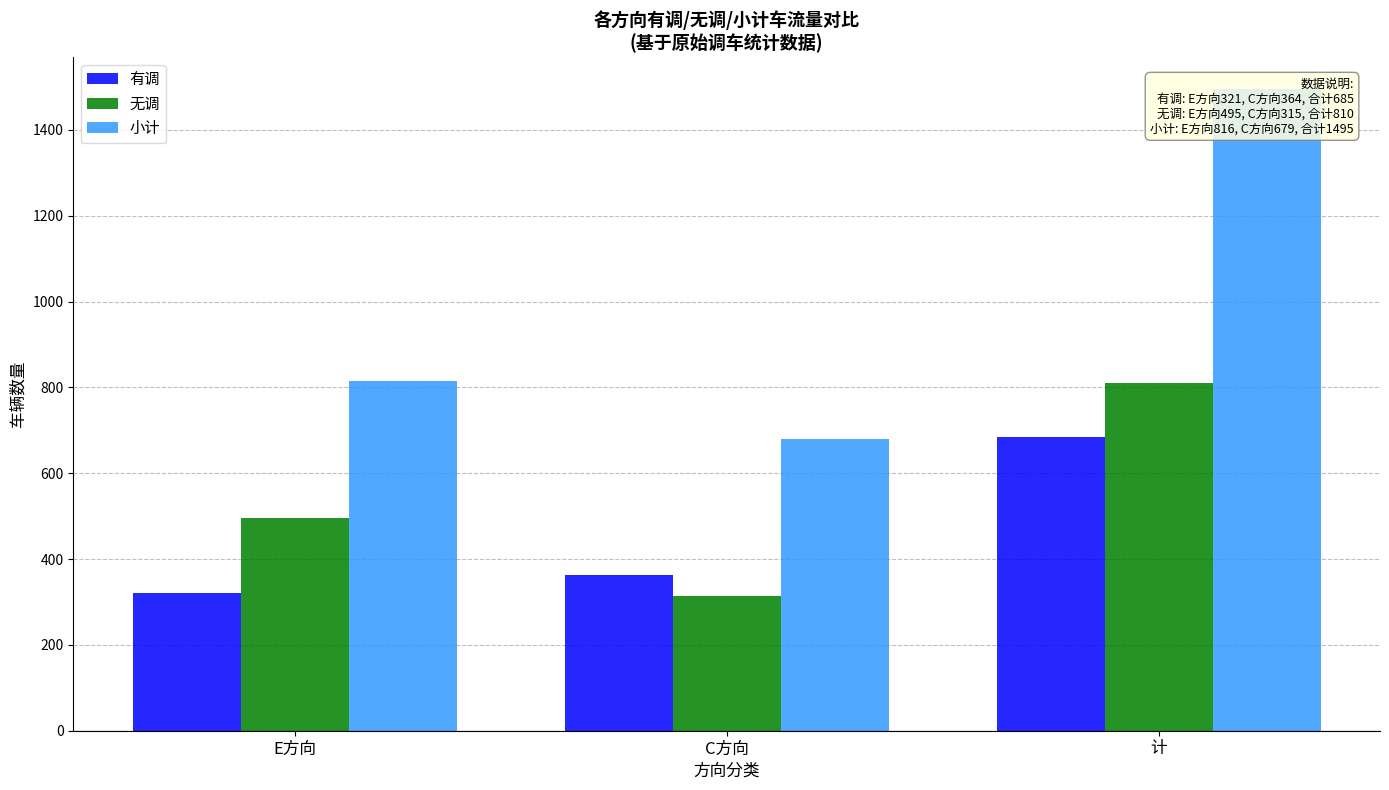

Which series changed the most between E方向 and 计?

小计